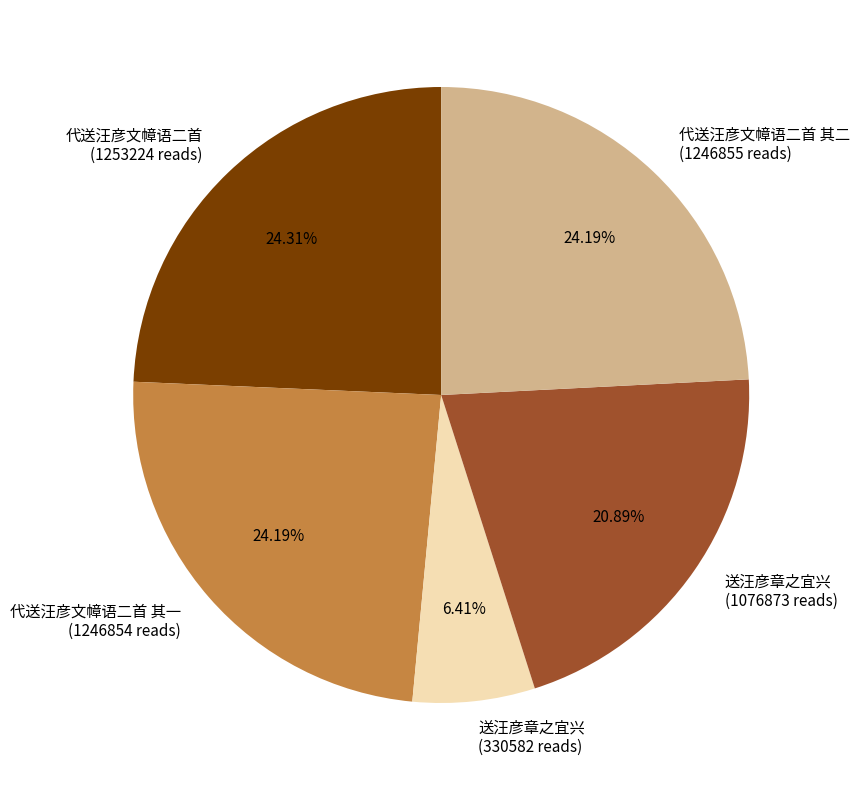

Which category has the smallest portion of the pie?

送汪彦章之宜兴 (330582 reads)